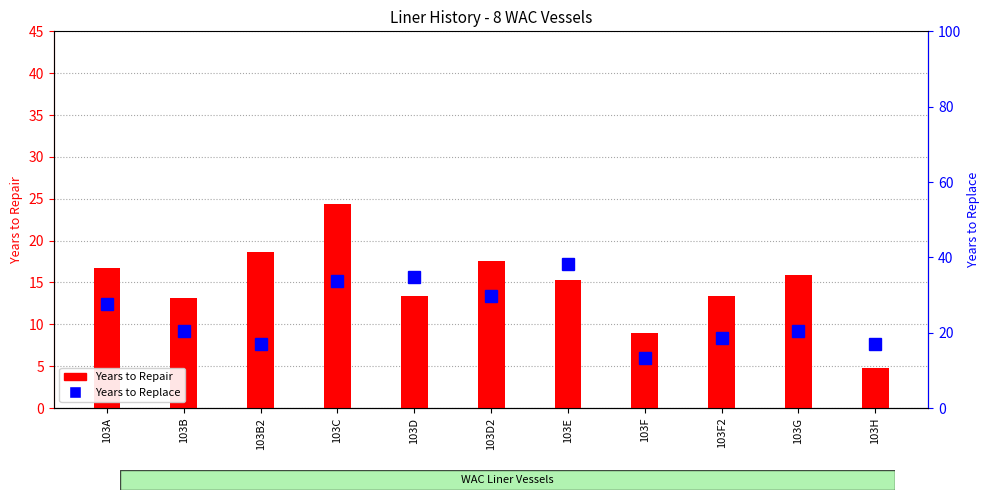

At which label does Years to Replace first exceed 20?

103A